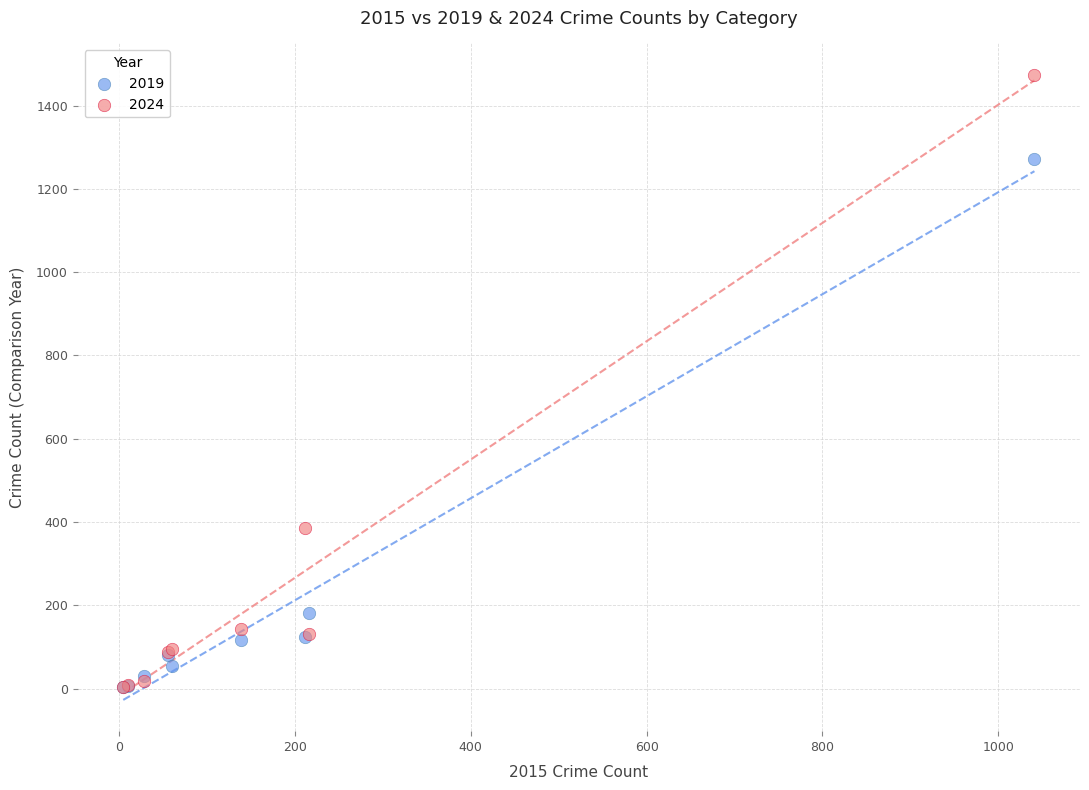

Across all series, what Y value is closest to 738?

385